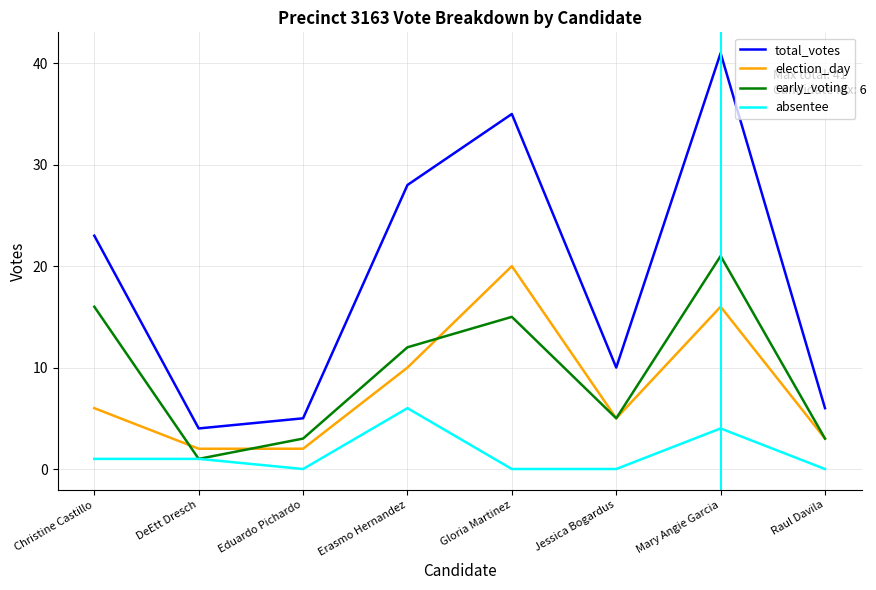

At which label is election_day closest to 11?

Erasmo Hernandez